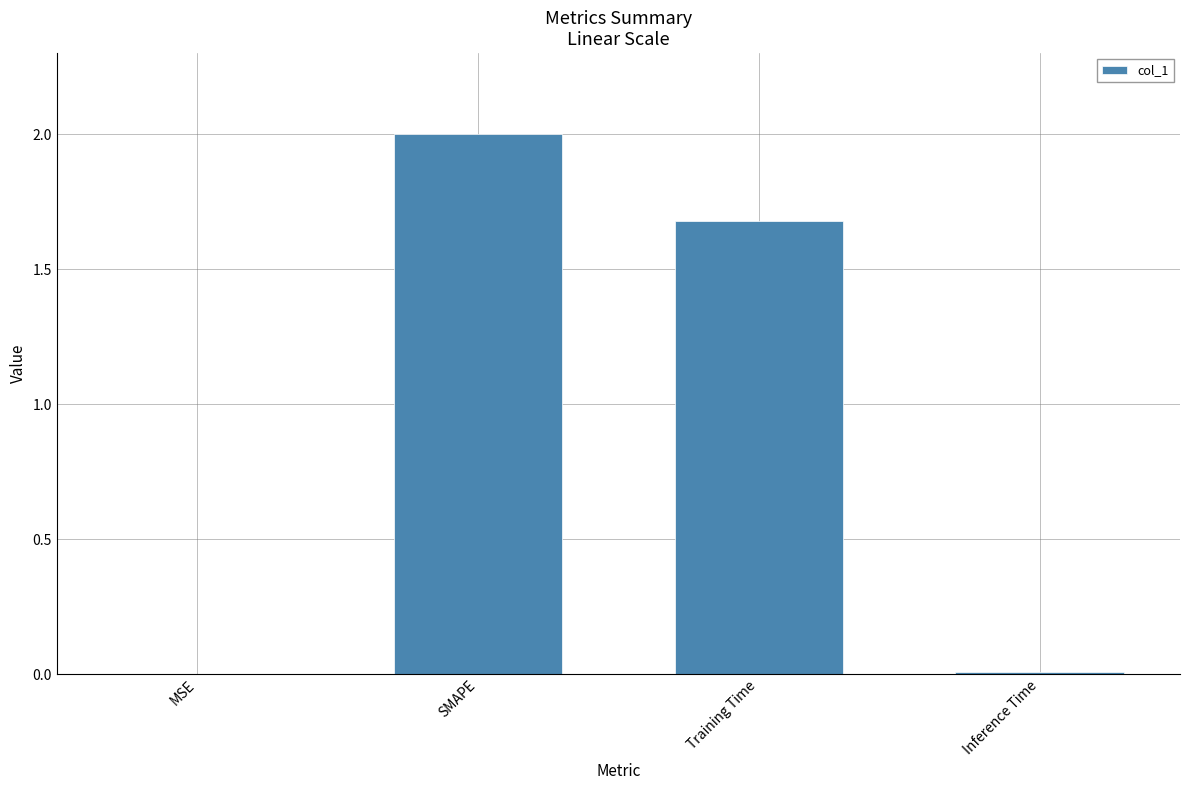

The value at SMAPE is 2.9. True or false?

False